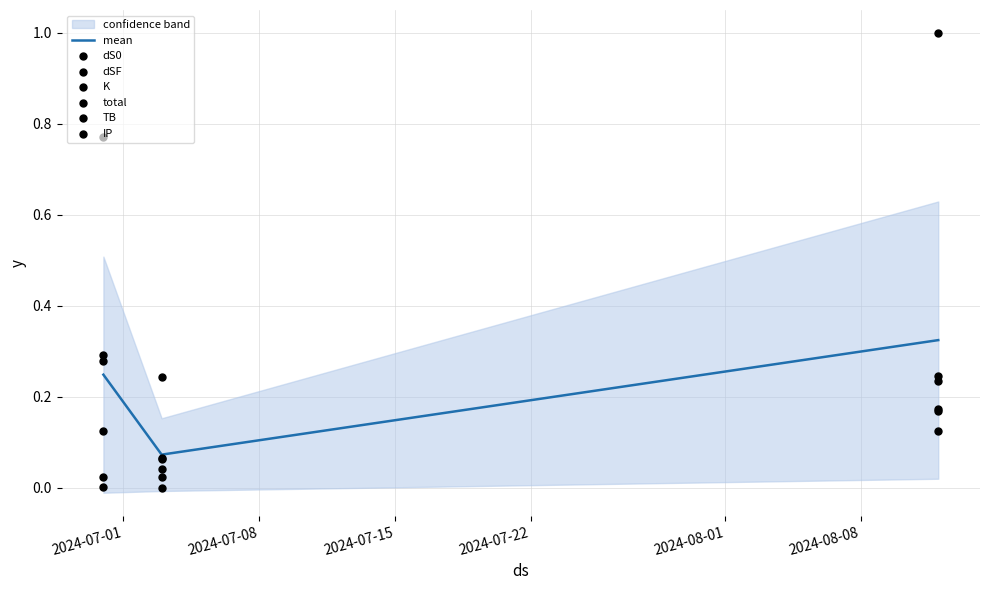

How many mean values are between 0 and 1?

3